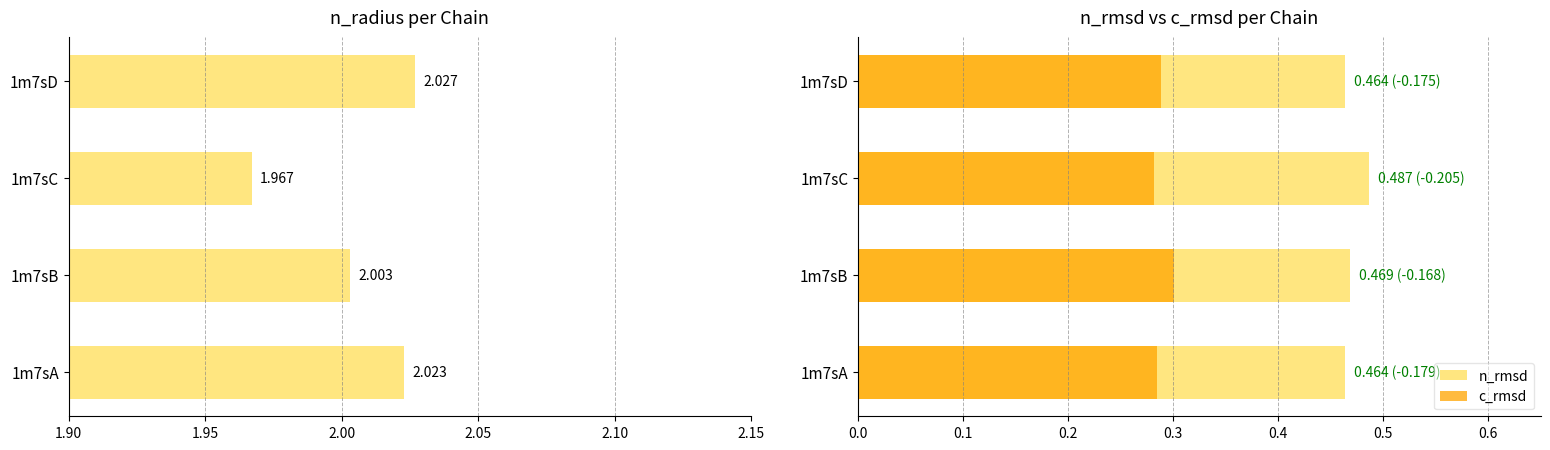

At 1m7sC, list the series in order from smallest to largest.

c_rmsd, n_rmsd, n_radius